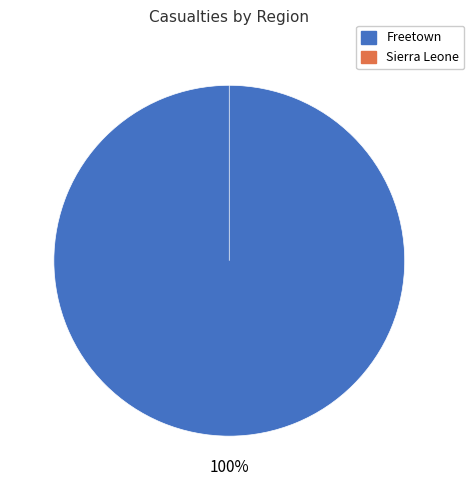

To the nearest percent, what is the difference between the Freetown and Sierra Leone slice percentages?

100%